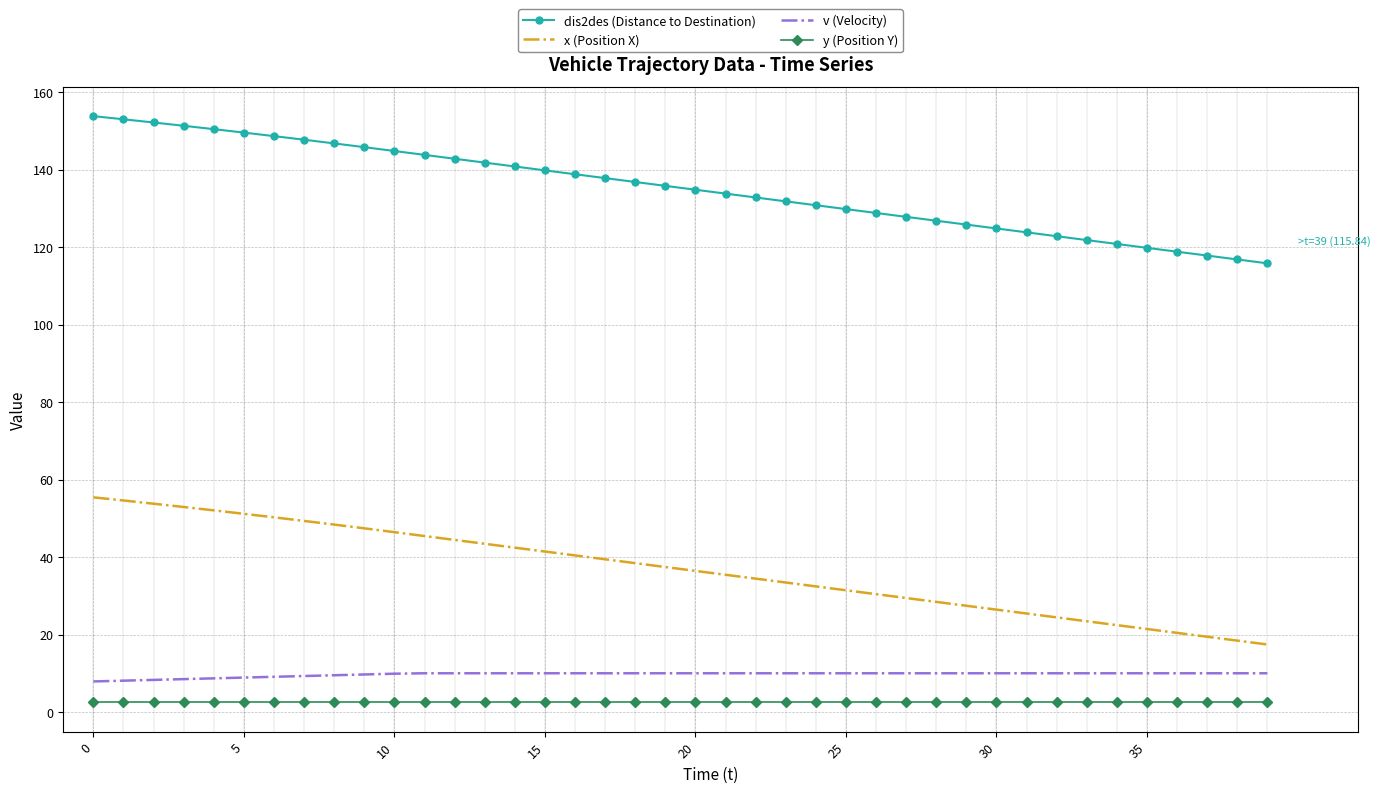

Which series has the largest range (max minus min)?

dis2des (Distance to Destination)